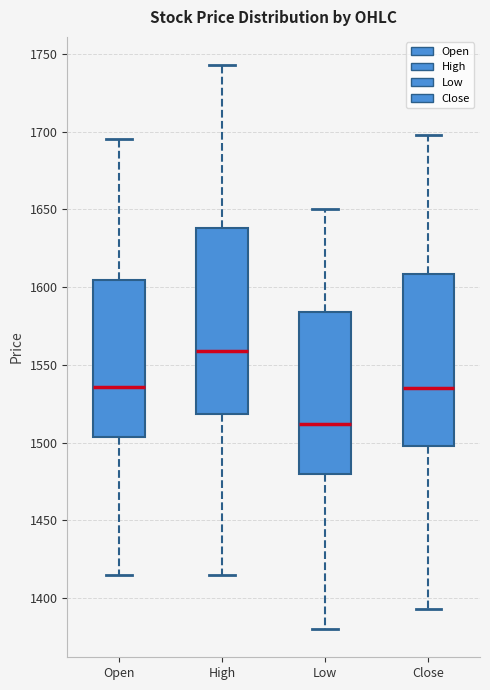

Which box's median line is the lowest?

Low